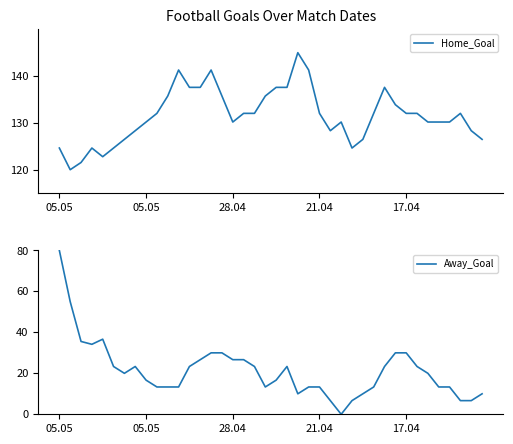

Reading right to left, transcribe all the data shown in this chart.

Home_Goal: 126.5	128.3	132.0	130.2	130.2	130.2	132.0	132.0	133.9	137.6	132.0	126.5	124.6	130.2	128.3	132.0	141.3	145.0	137.6	137.6	135.7	132.0	132.0	130.2	135.7	141.3	137.6	137.6	141.3	135.7	132.0	130.2	128.3	126.5	124.6	122.8	124.6	121.5	120.0	124.6
Away_Goal: 10.0	6.7	6.7	13.3	13.3	20.0	23.3	30.0	30.0	23.3	13.3	10.0	6.7	0.0	6.7	13.3	13.3	10.0	23.3	16.7	13.3	23.3	26.7	26.7	30.0	30.0	26.7	23.3	13.3	13.3	13.3	16.7	23.3	20.0	23.3	36.7	34.2	35.6	55.0	80.0